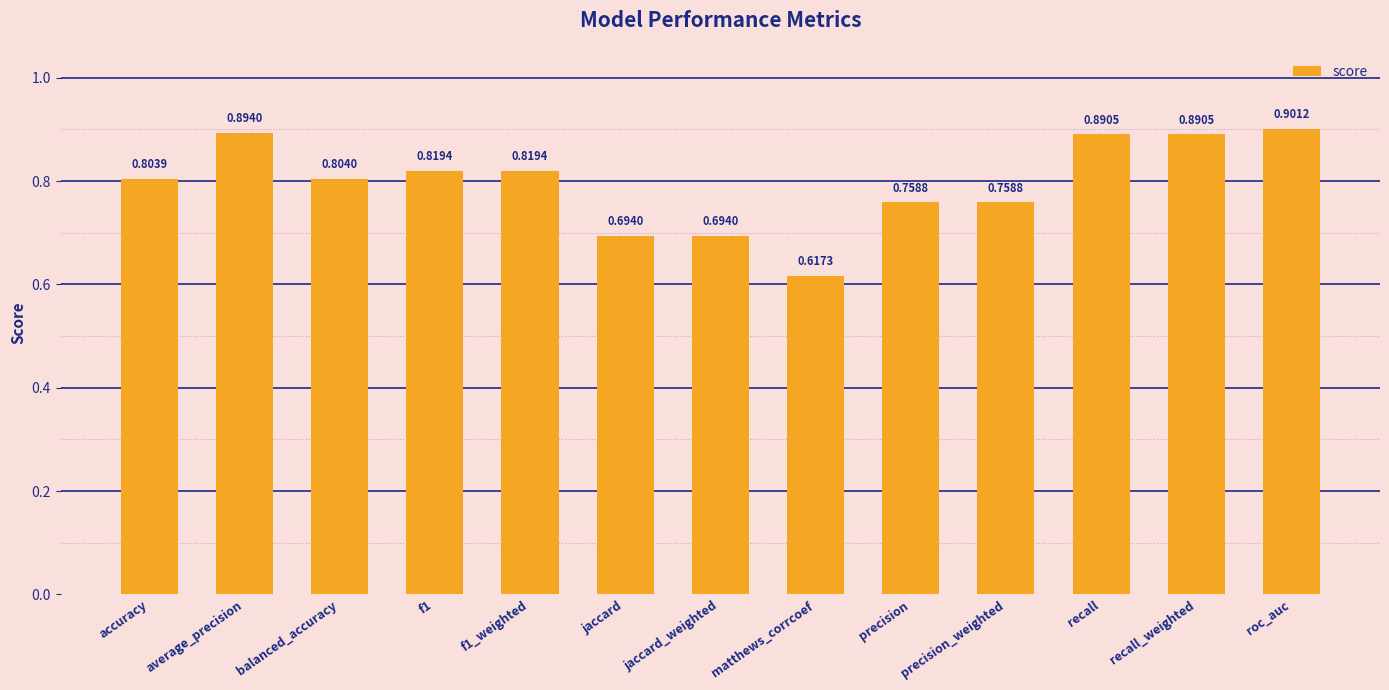

Count the number of data series in this chart.

1